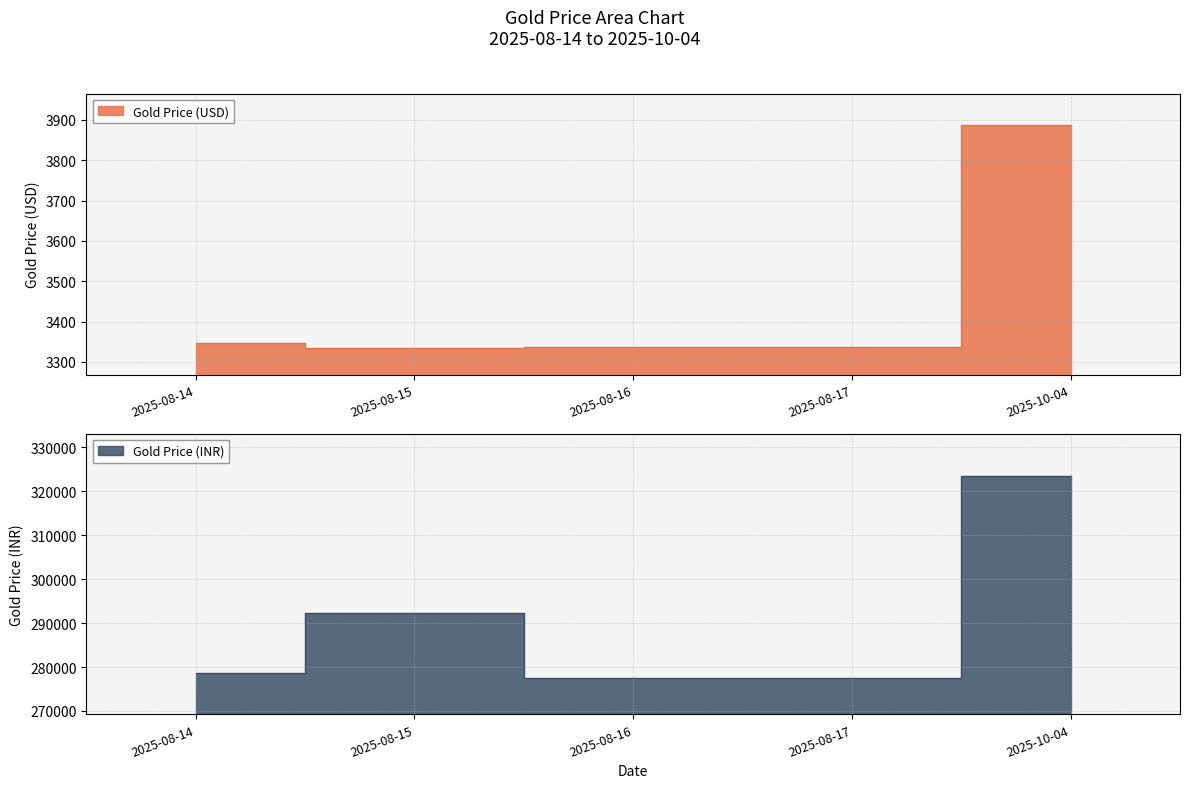

At which category does Gold Price (INR) reach its first local peak?

2025-08-15